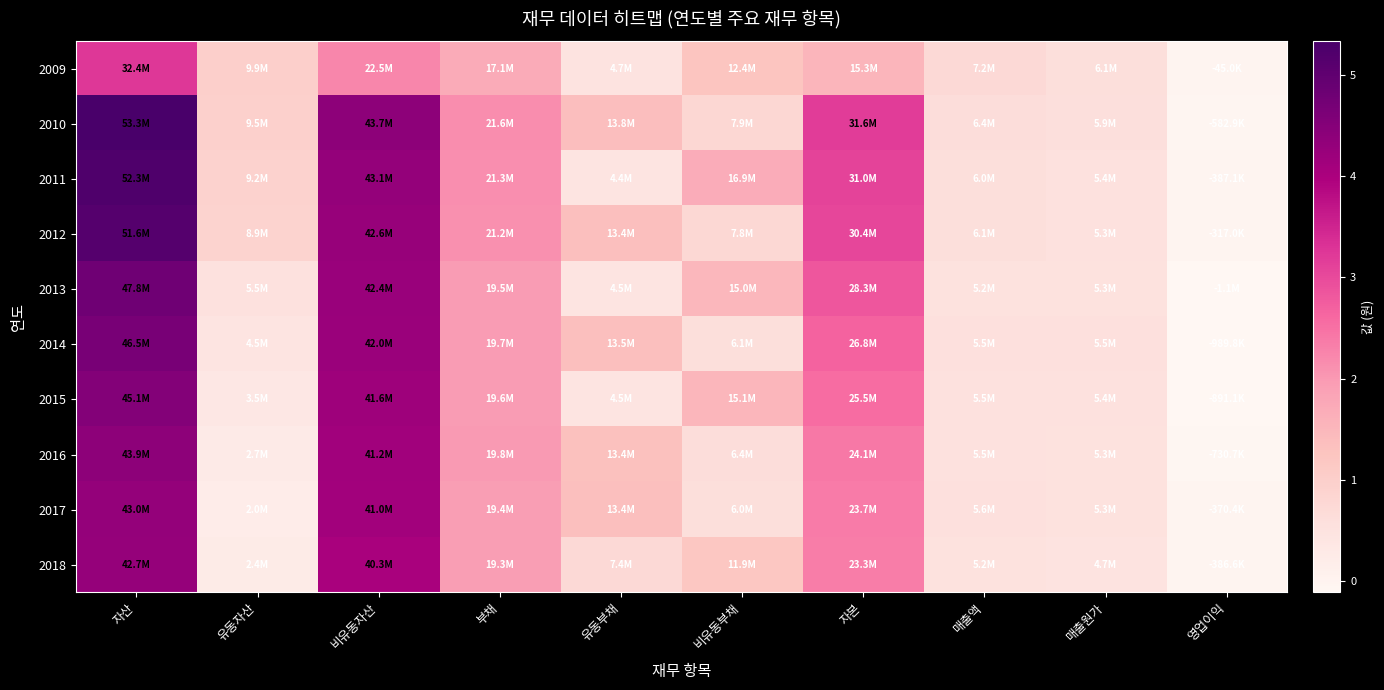

Which category has the highest value across all series?

자산